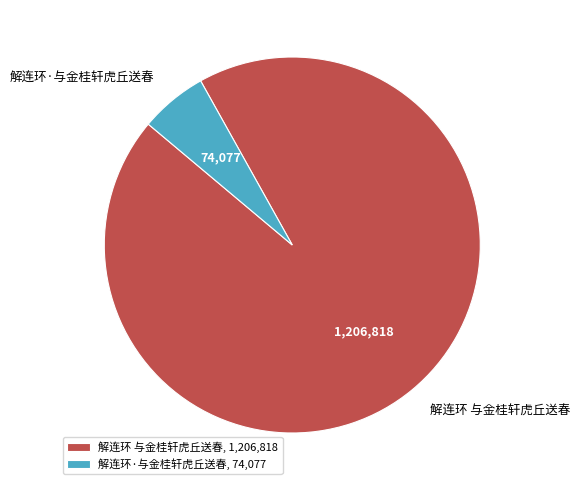

What is the smallest slice in the pie chart?

解连环·与金桂轩虎丘送春